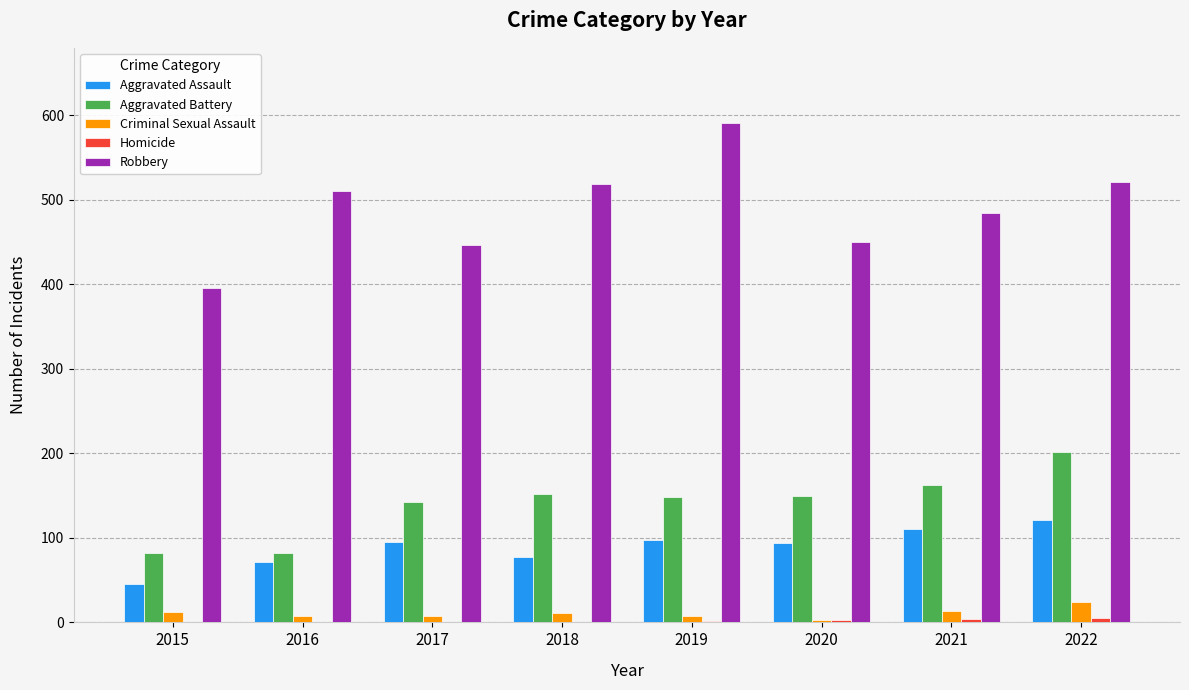

At which label is Robbery closest to 493?

2021